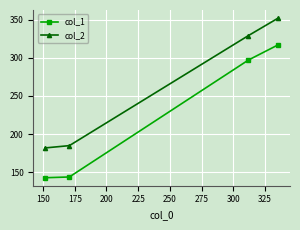

What is the difference between the maximum and minimum values in the col_2 series?

170